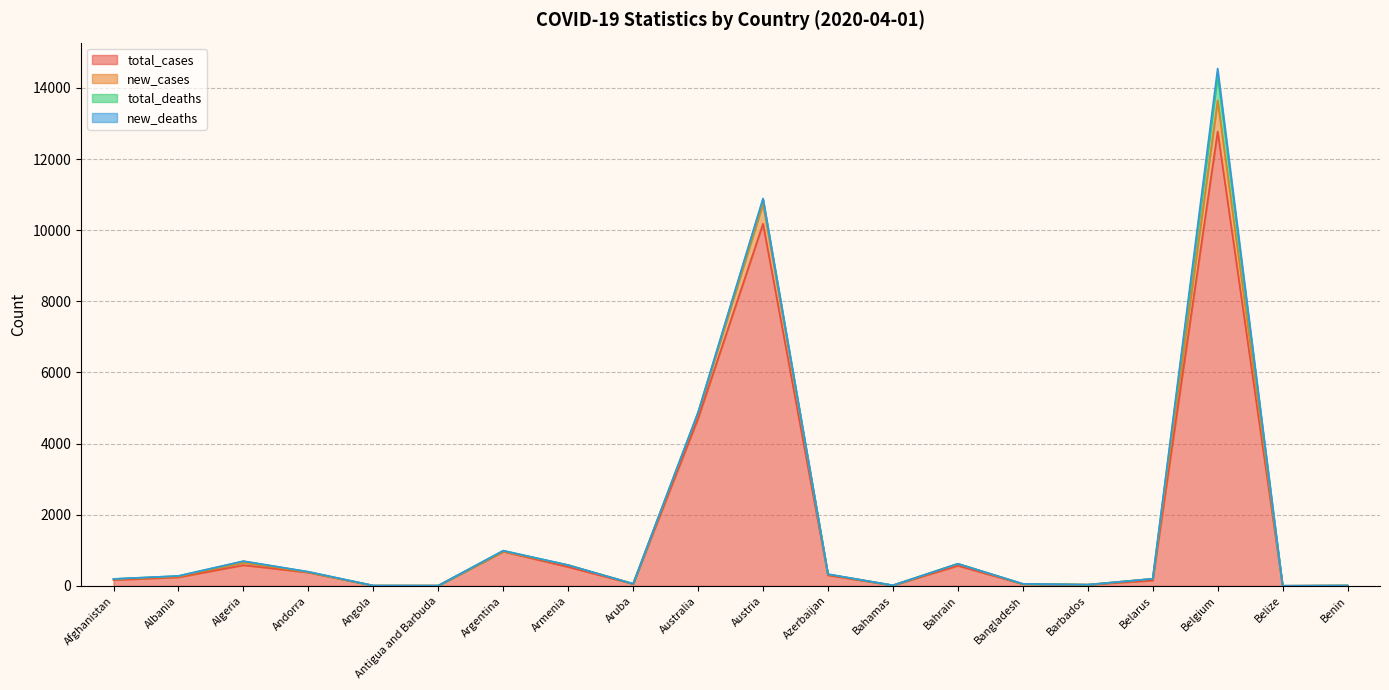

True or false: new_cases and total_cases intersect in this chart.

False